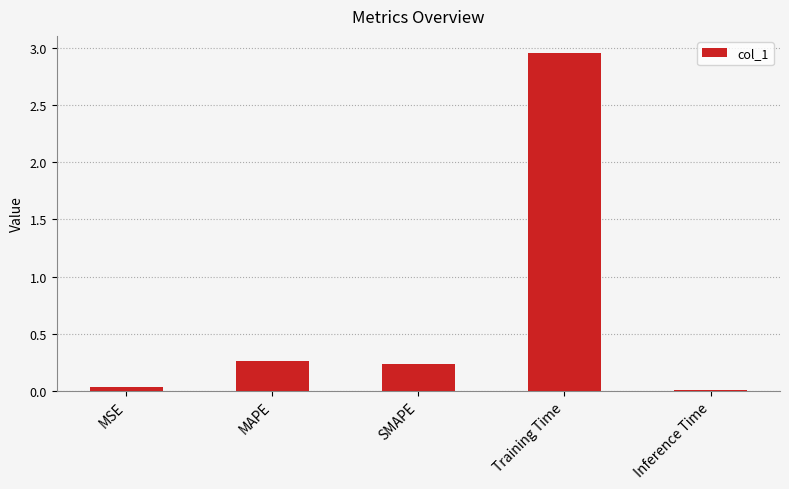

Is it true that the value at Training Time is 4.6?

False